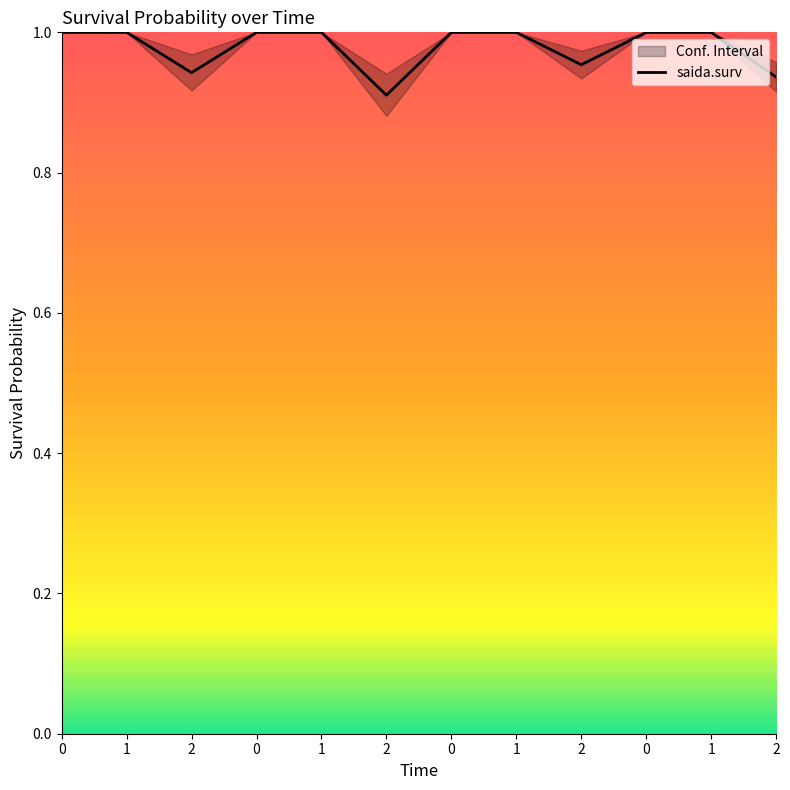

True or false: there are more than 1 points higher than both neighbors.

False